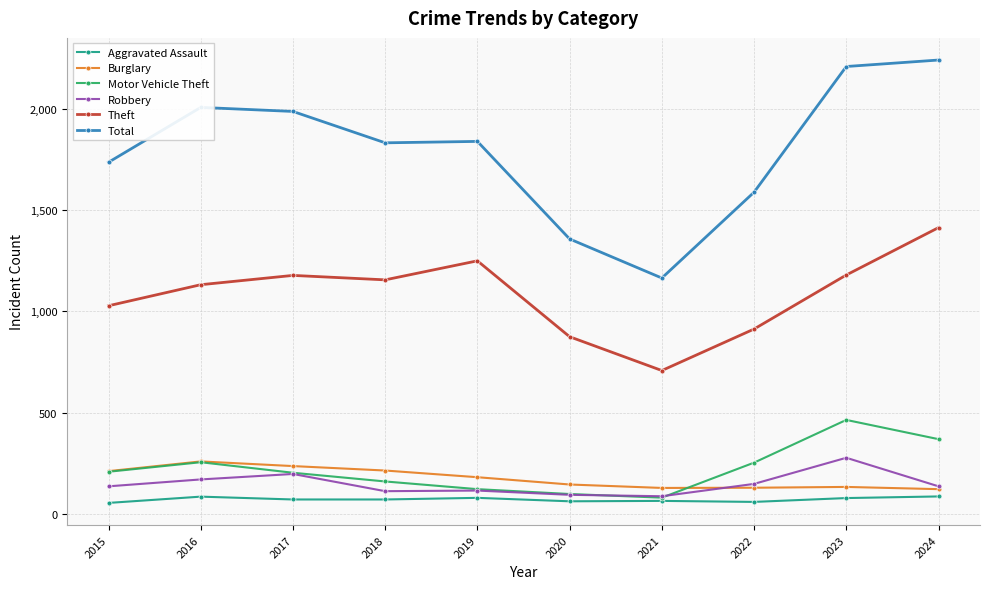

What is the value of the Burglary point at the 7th from the left?

128